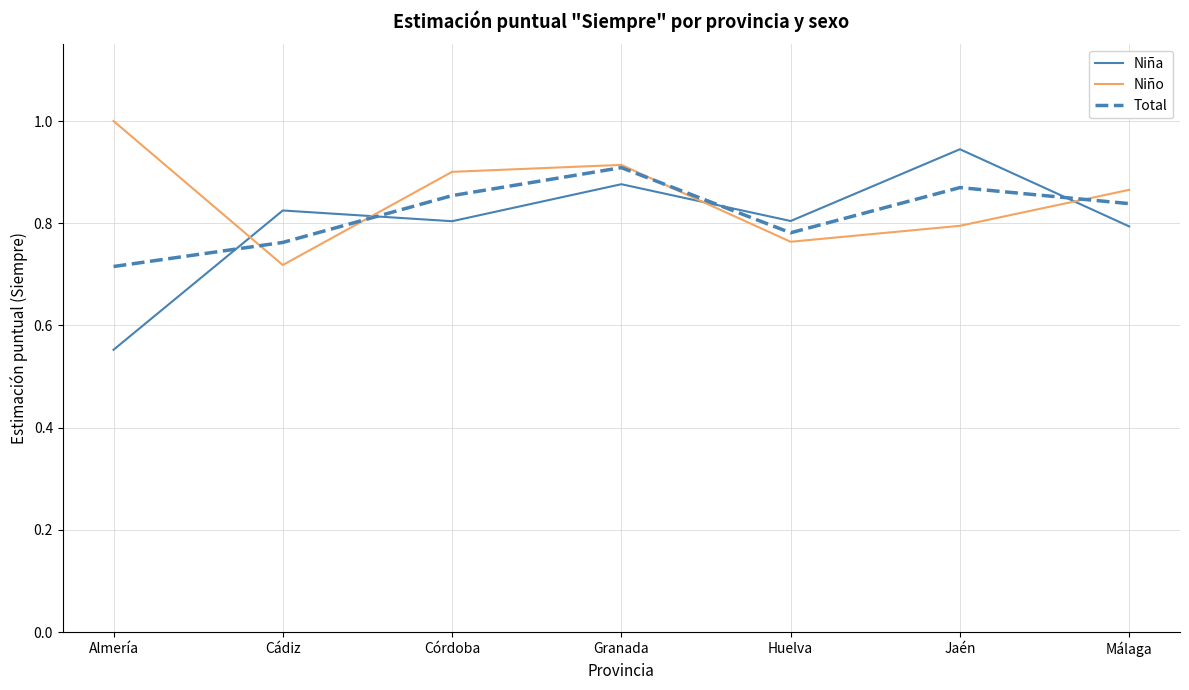

Between which two adjacent categories do Niña and Niño first intersect?

Almería and Cádiz